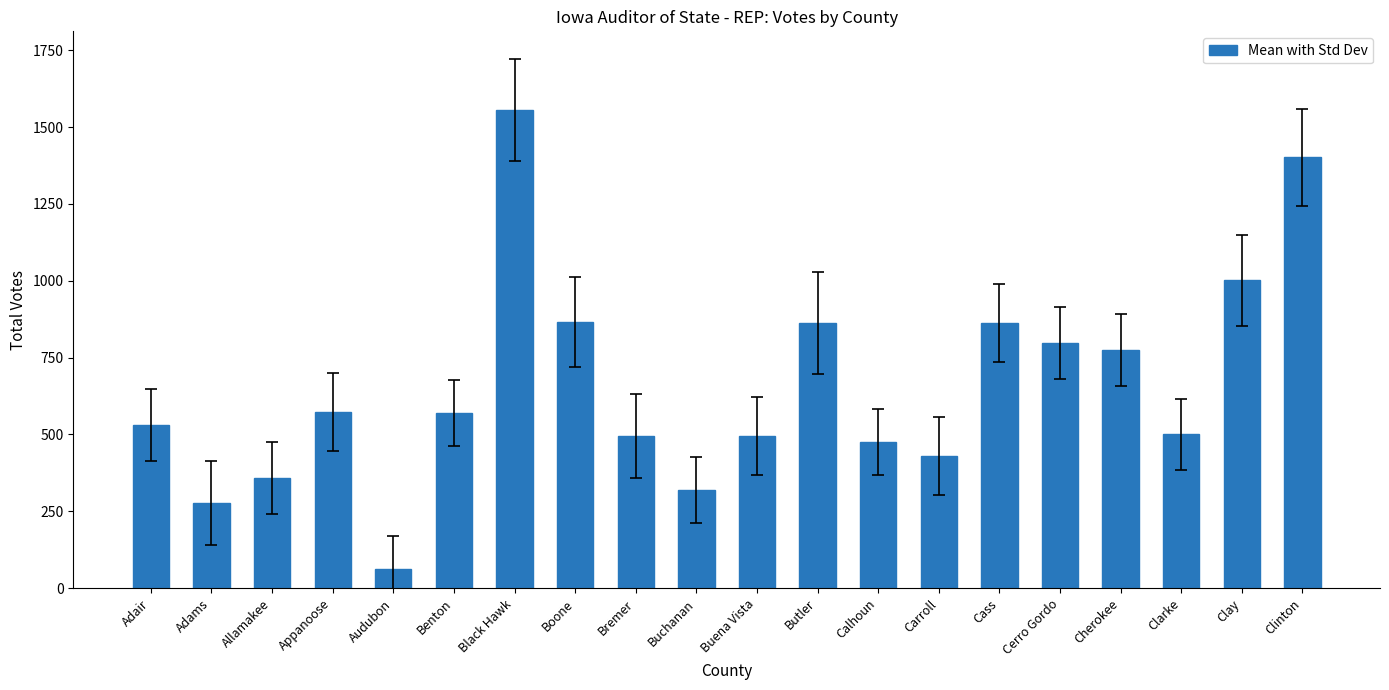

Between Black Hawk and Cass, which is larger?

Black Hawk